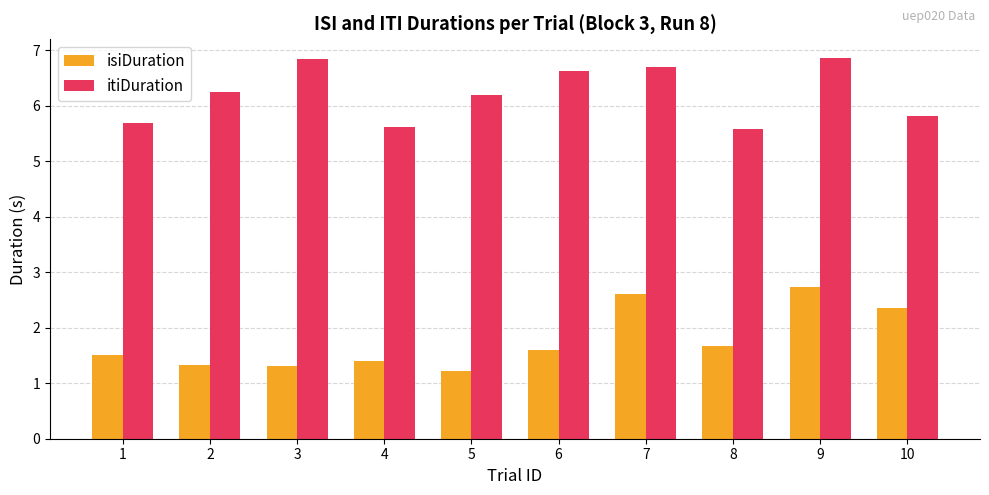

What is the spread (max minus min) of values at 3?

5.5